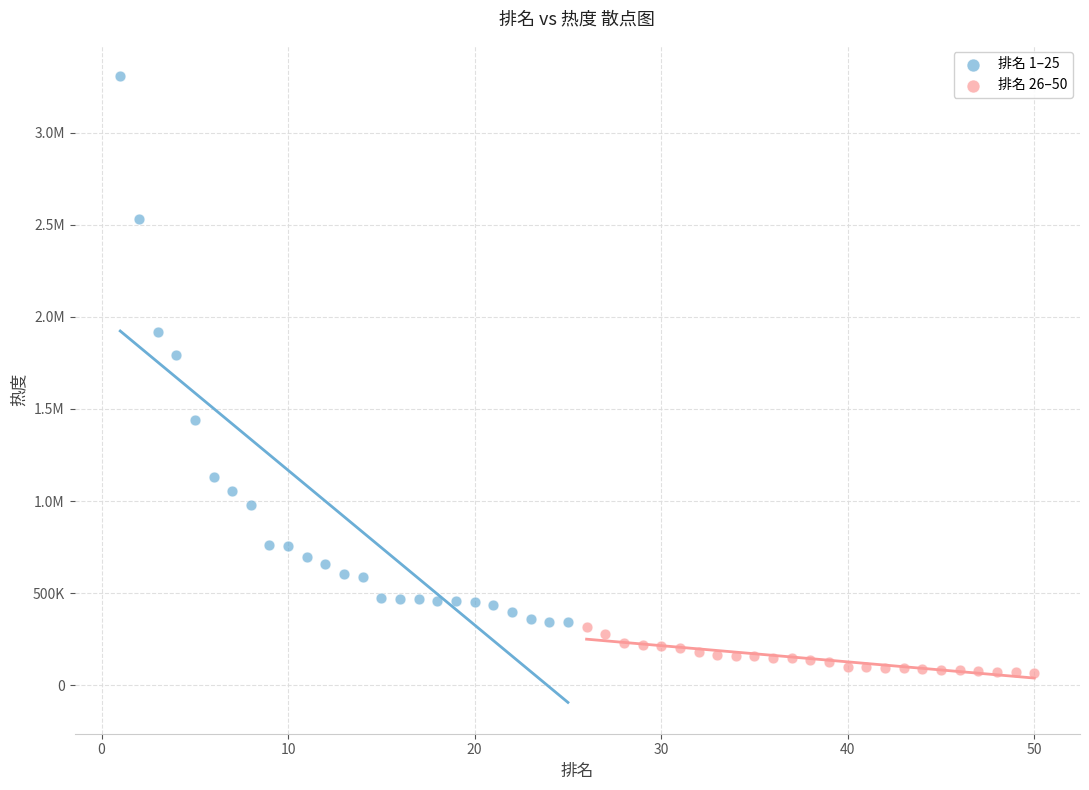

What are all the series names shown in the legend?

排名 1–25, 排名 26–50